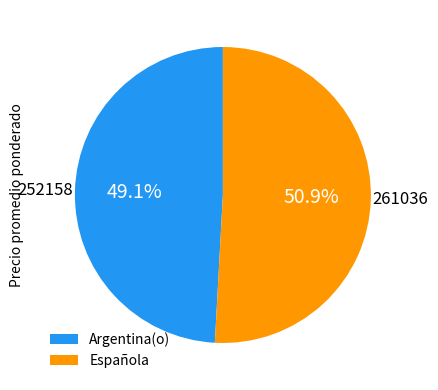

Which slice is the largest?

Española